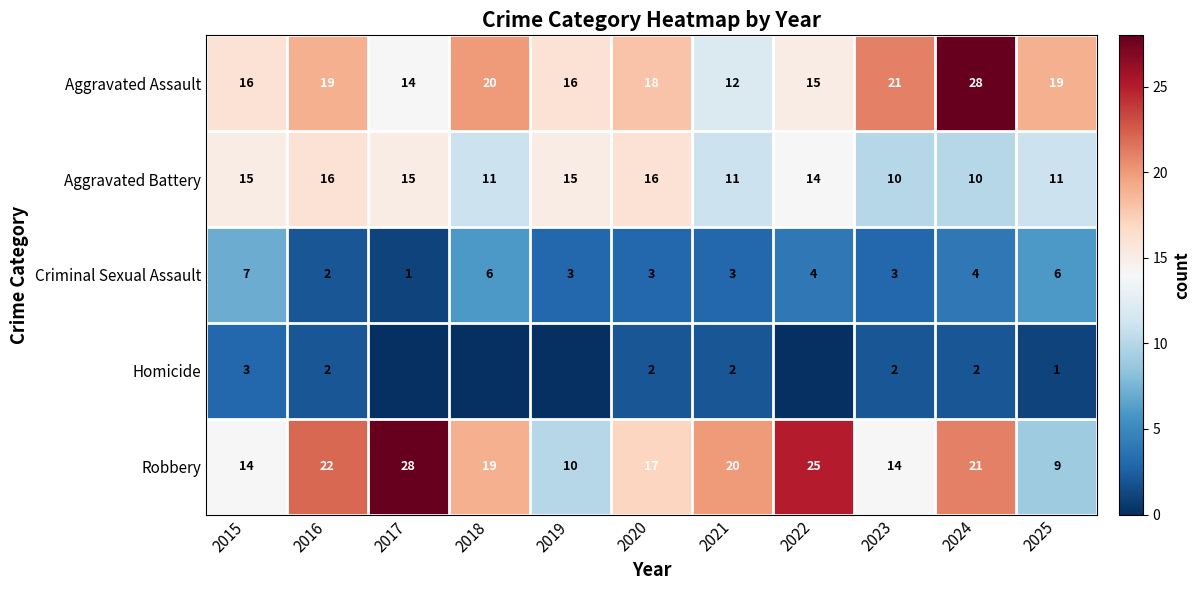

What is the spread (max minus min) of values at 2023?

19